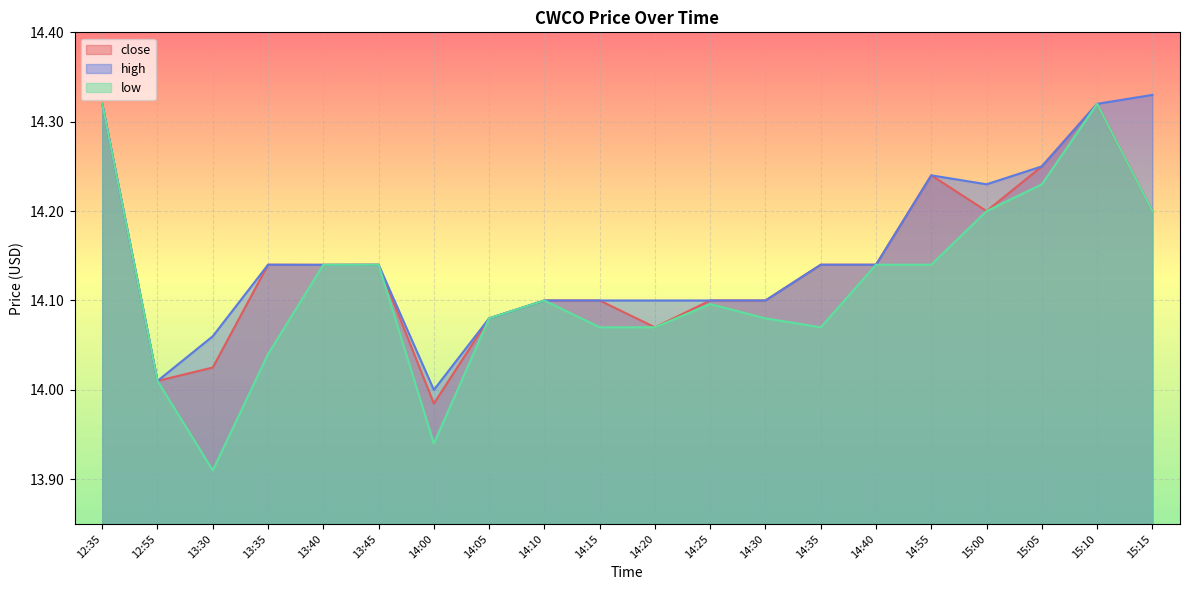

What position from the right is 14:25?

9